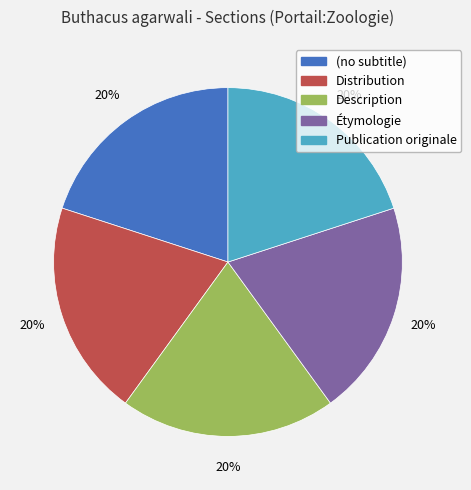

What is the ratio of the value at (no subtitle) to the value at Publication originale?

1.0